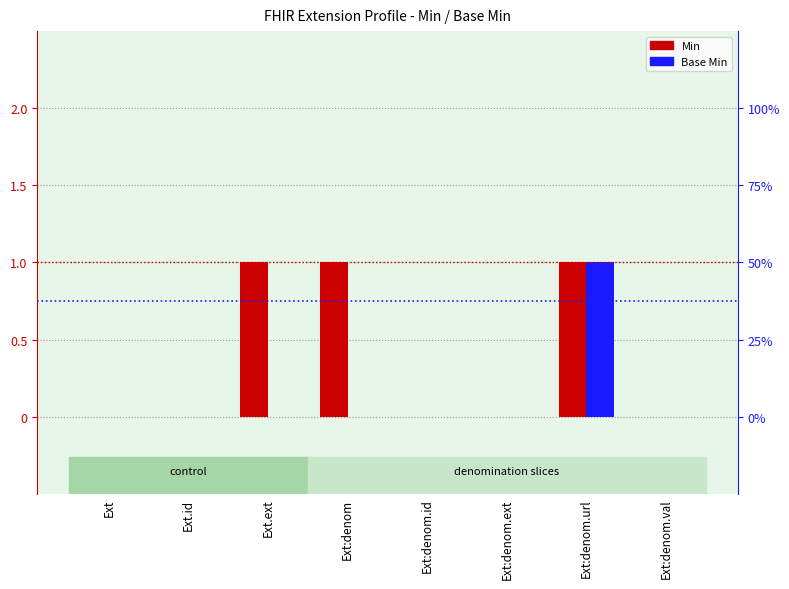

Rank the series by their average value, from highest to lowest.

Min, Base Min